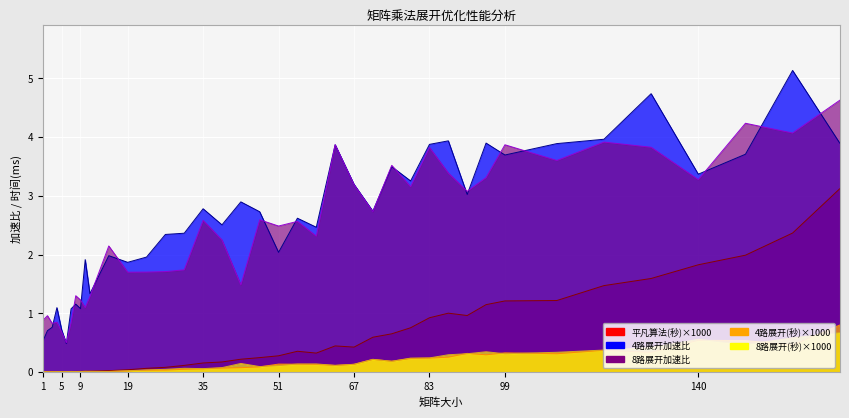

At how many categories does at least one series exceed 0?

40